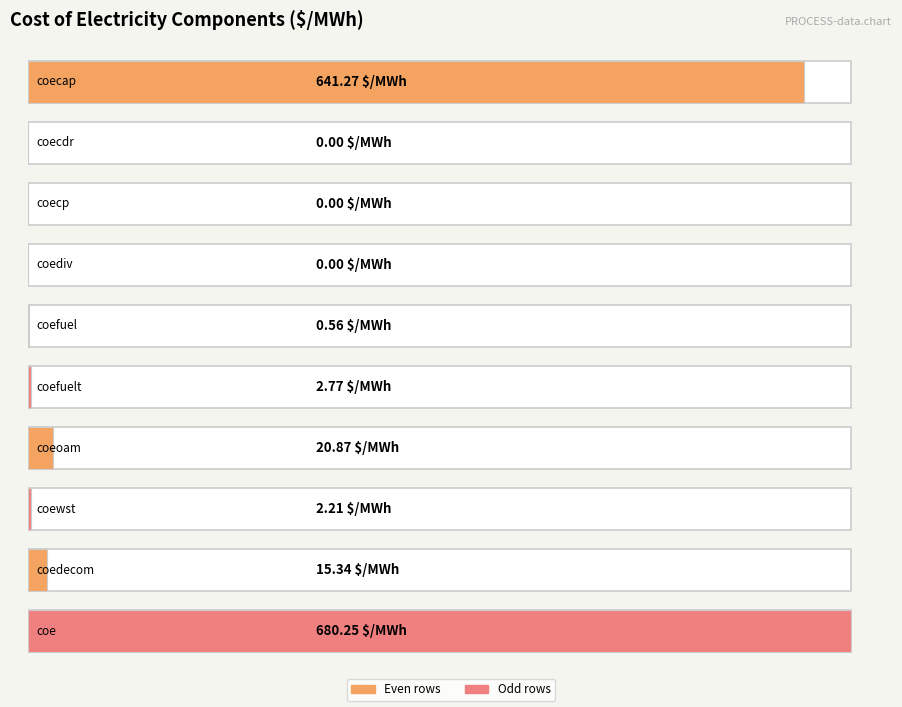

Does the chart contain stacked bars?

No